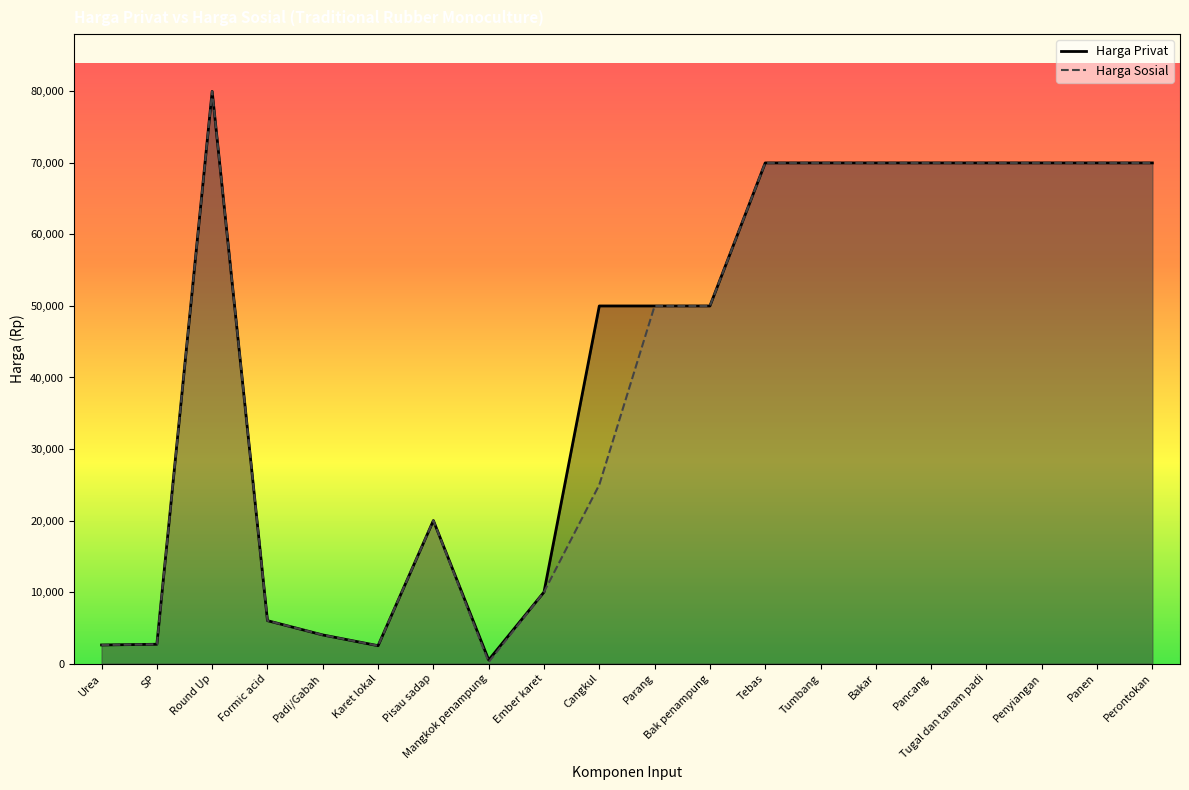

Which category has the lowest value in the Harga Privat series?

Mangkok penampung